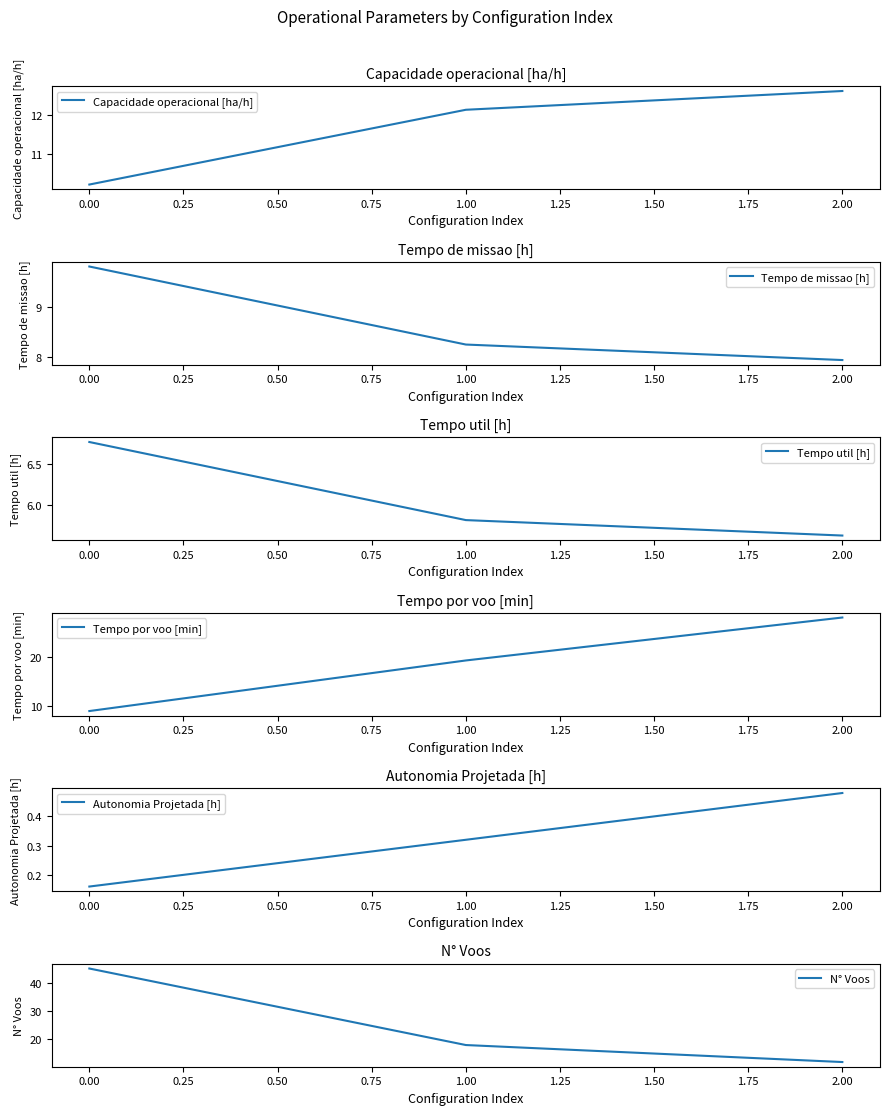

How many data points in Tempo de missao [h] are less than 8?

1